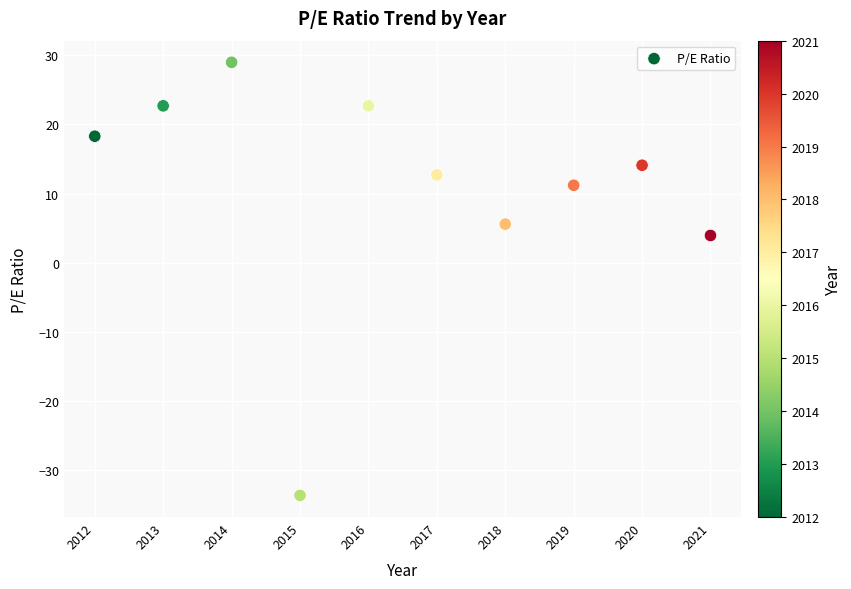

What is the average X value?

2016.5